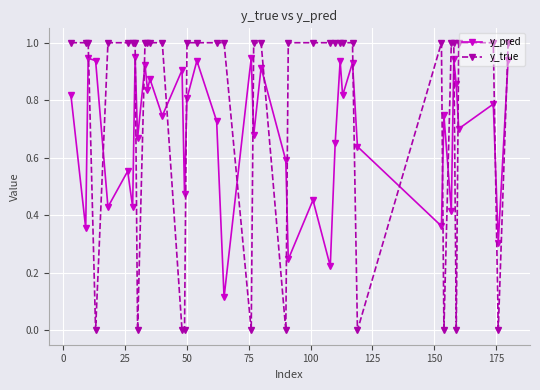

Which series has the largest range (max minus min)?

y_true